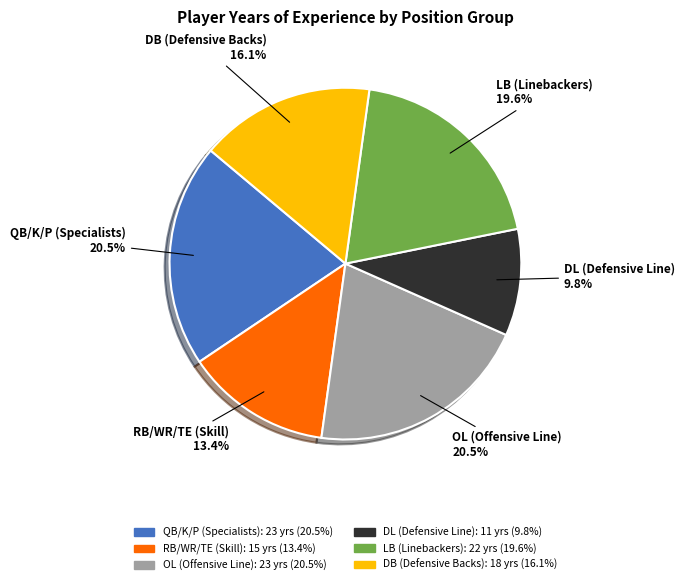

Is there any slice that represents more than half of the pie?

No